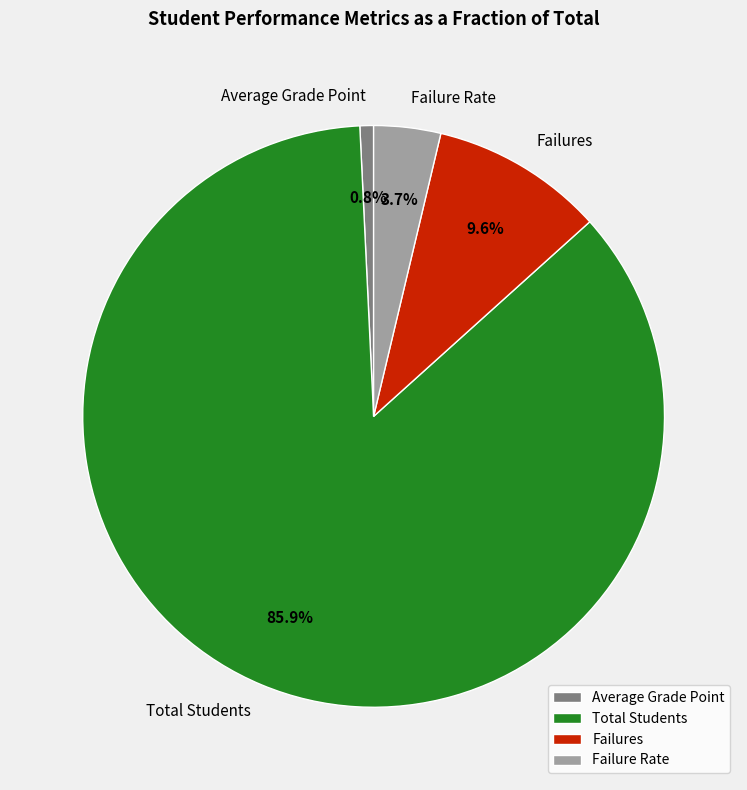

Rank the categories by value from highest to lowest.

Total Students, Failures, Failure Rate, Average Grade Point